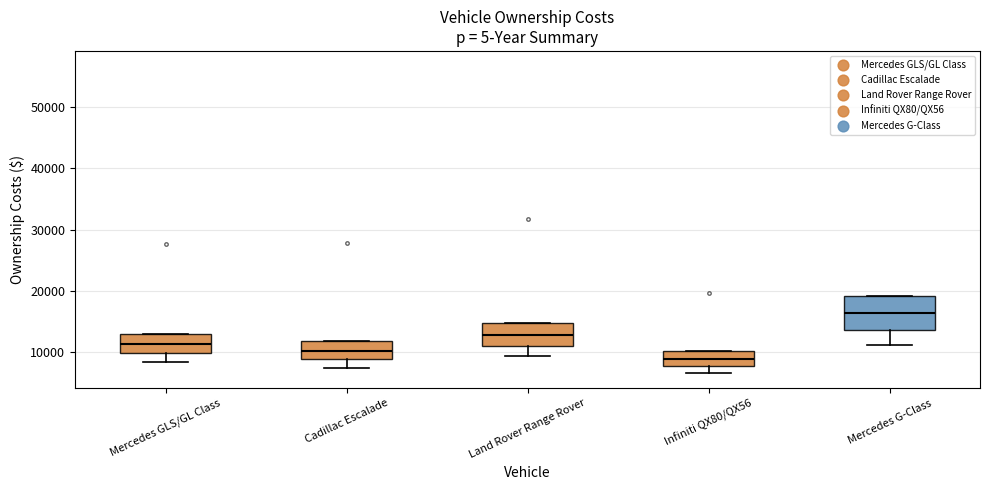

Where does the median line of the box for Cadillac Escalade sit on the y-axis? The values are not printed on the chart, so give them approximately, as read against the axis.

10000